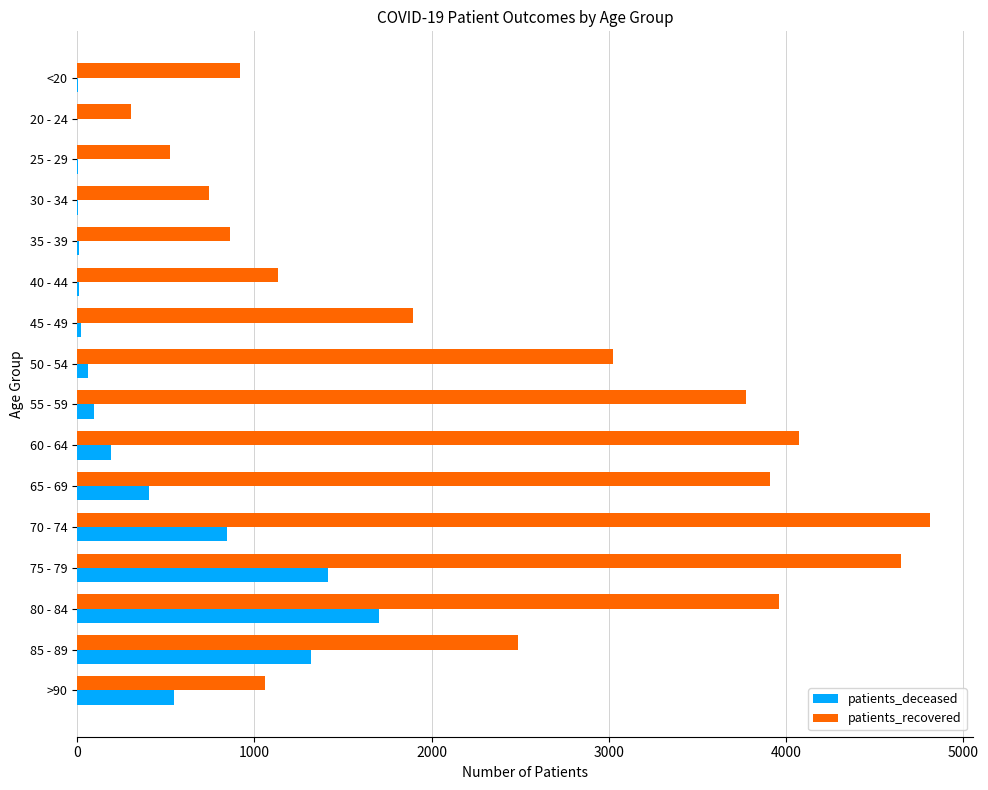

What is the sum of all patients_recovered values?

38142